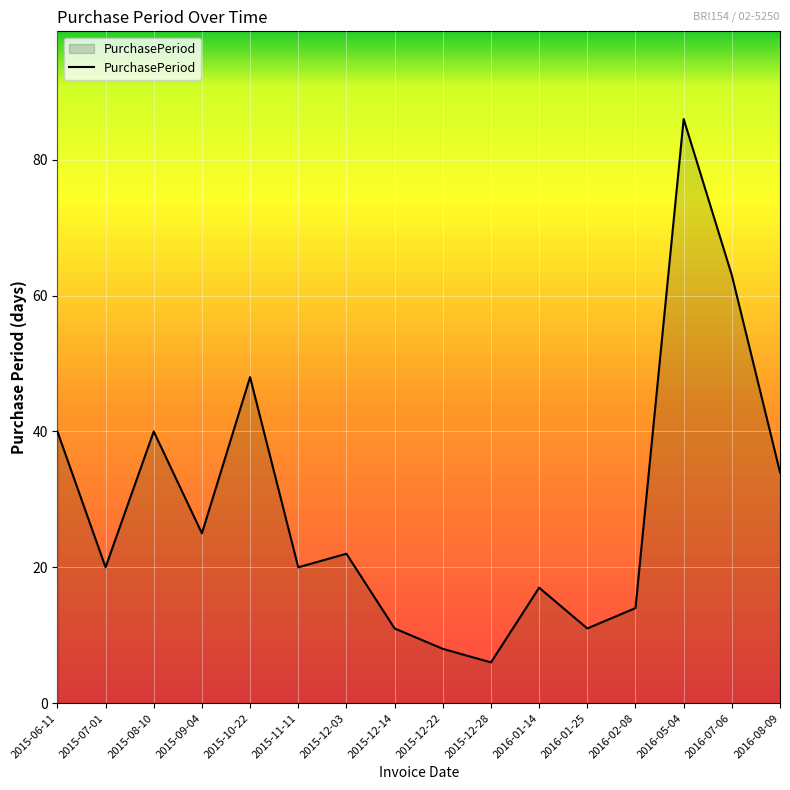

The chart shows a value of 17 at 2016-01-14. True or false?

True